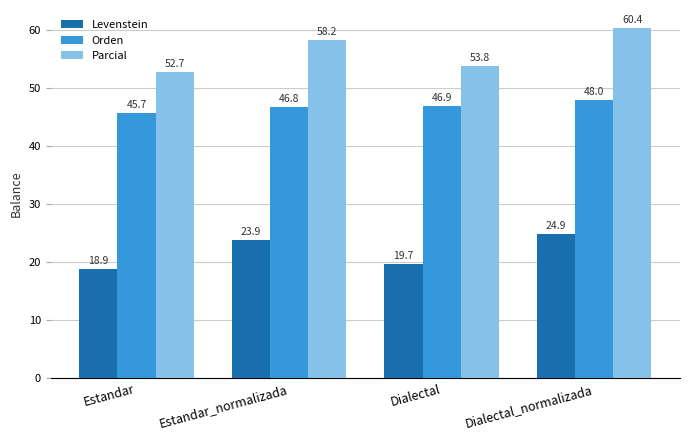

Rank the categories by Levenstein value from highest to lowest.

Dialectal_normalizada, Estandar_normalizada, Dialectal, Estandar